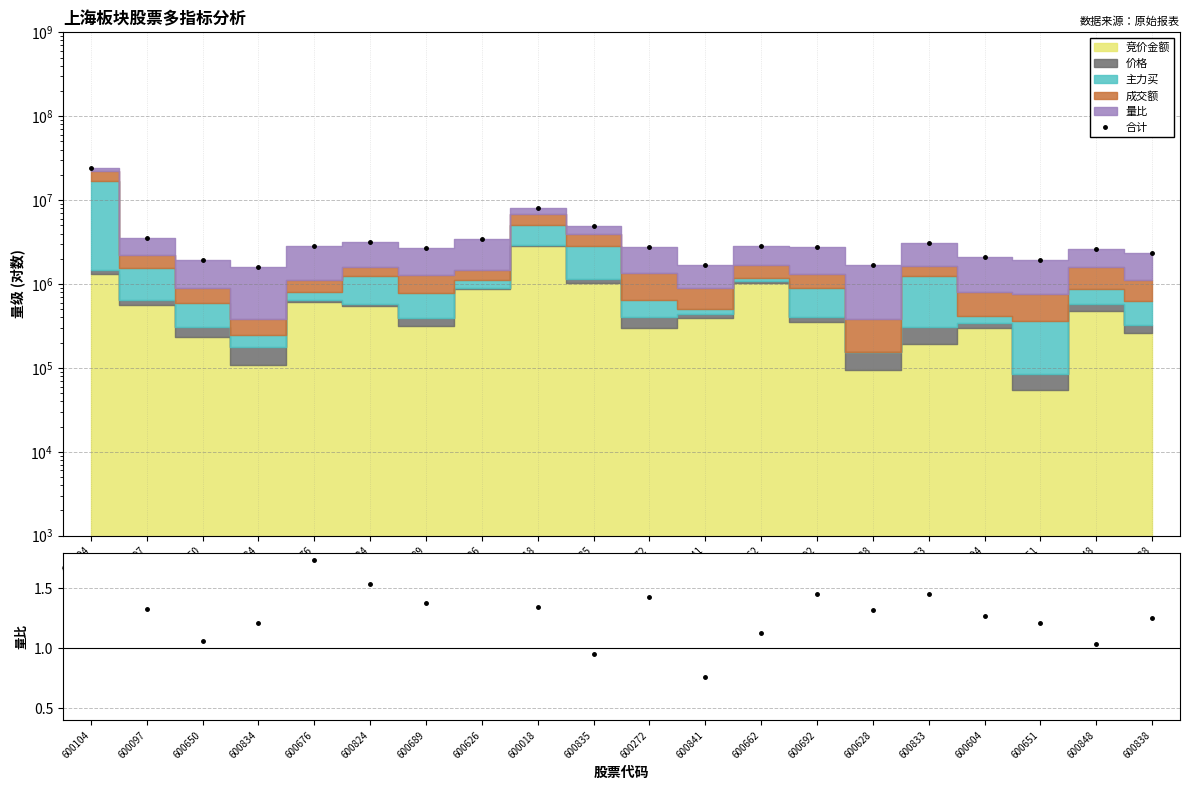

What is the average value of the 合计 series?

4010941.8